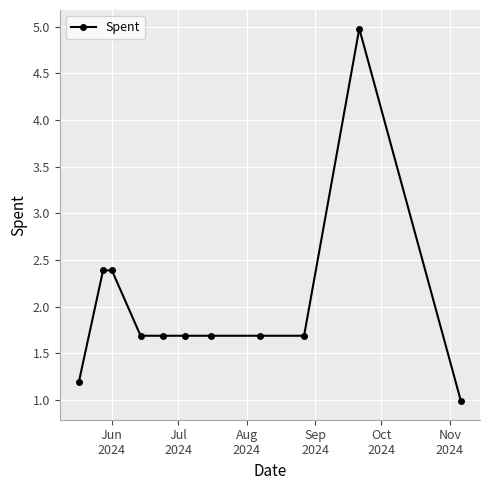

What is the value of the 4th point from the left?

1.7